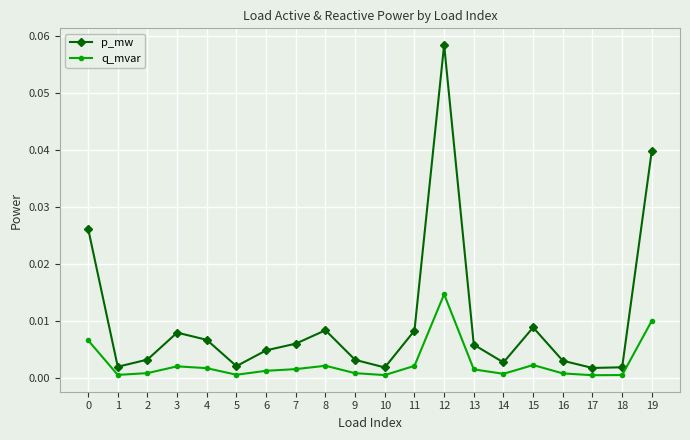

Which series has the largest range (max minus min)?

p_mw